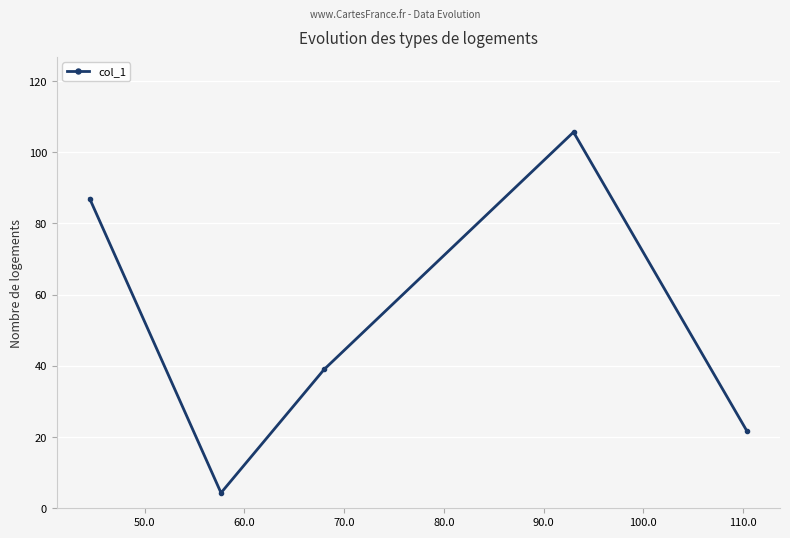

What is the sum of all values?

257.6